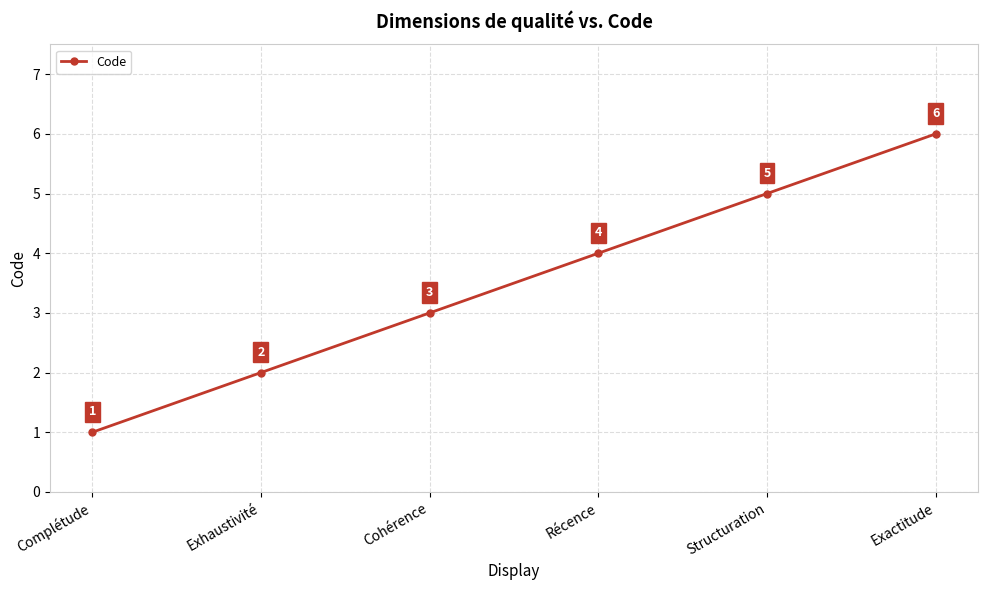

How many data points are less than 4?

3